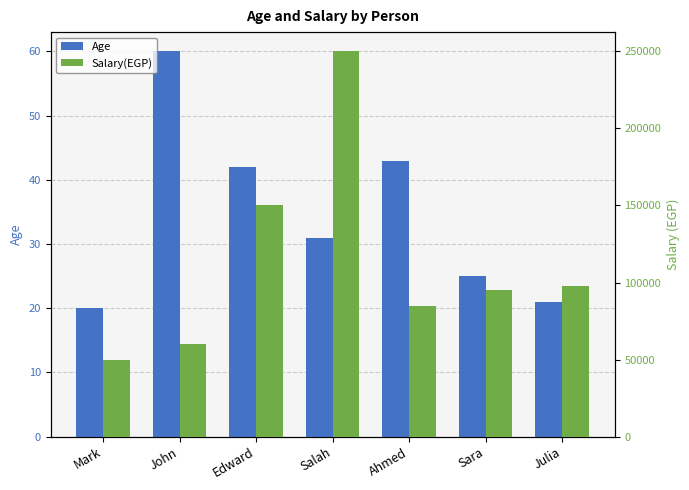

What is the sum of the Age values at John and Salah?

91